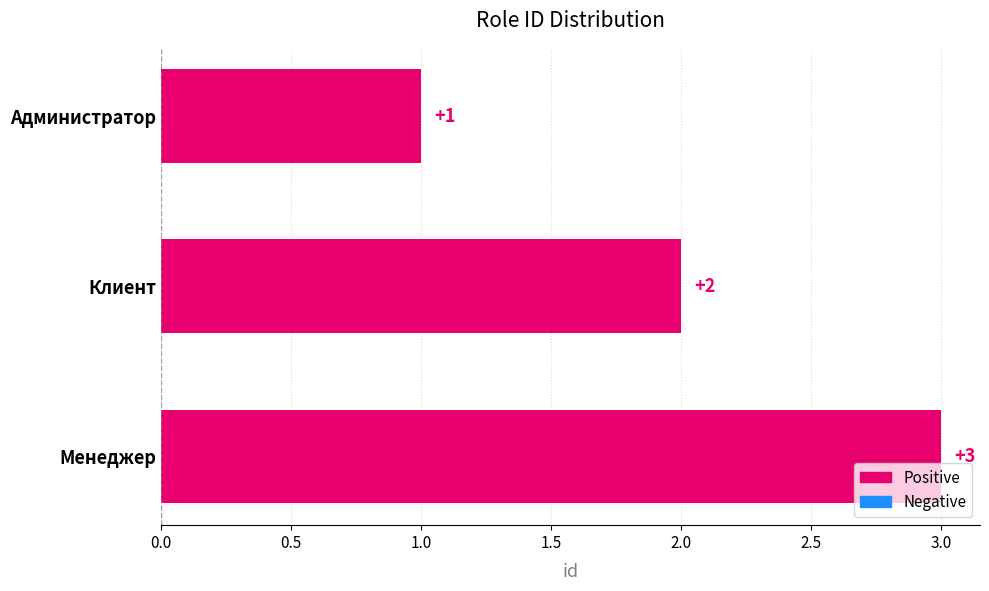

List the labels in order of value, largest first.

Менеджер, Клиент, Администратор